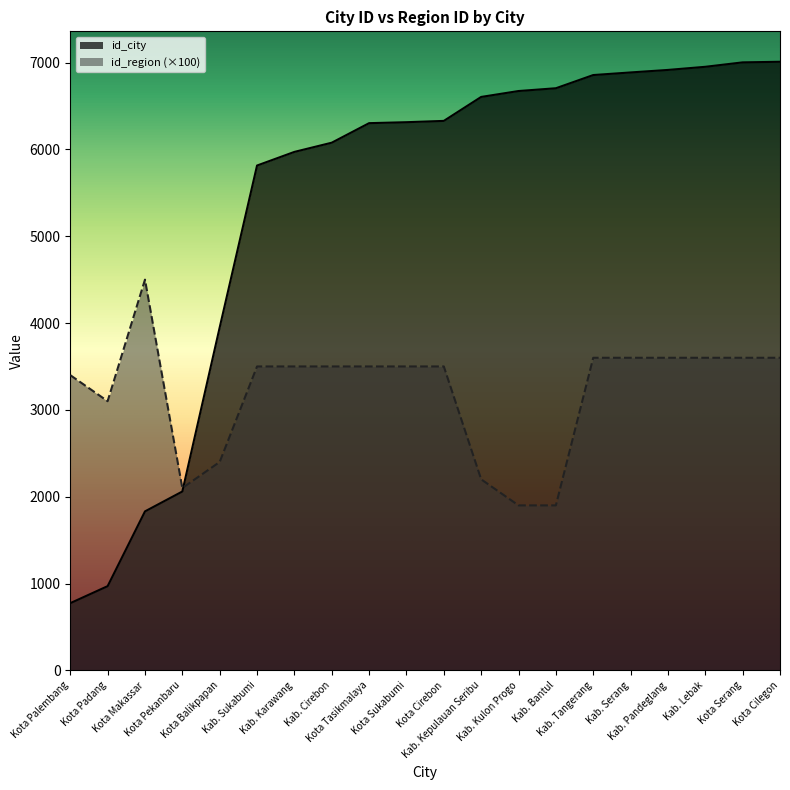

Which series ends up on top after the final intersection of id_region and id_city?

id_city